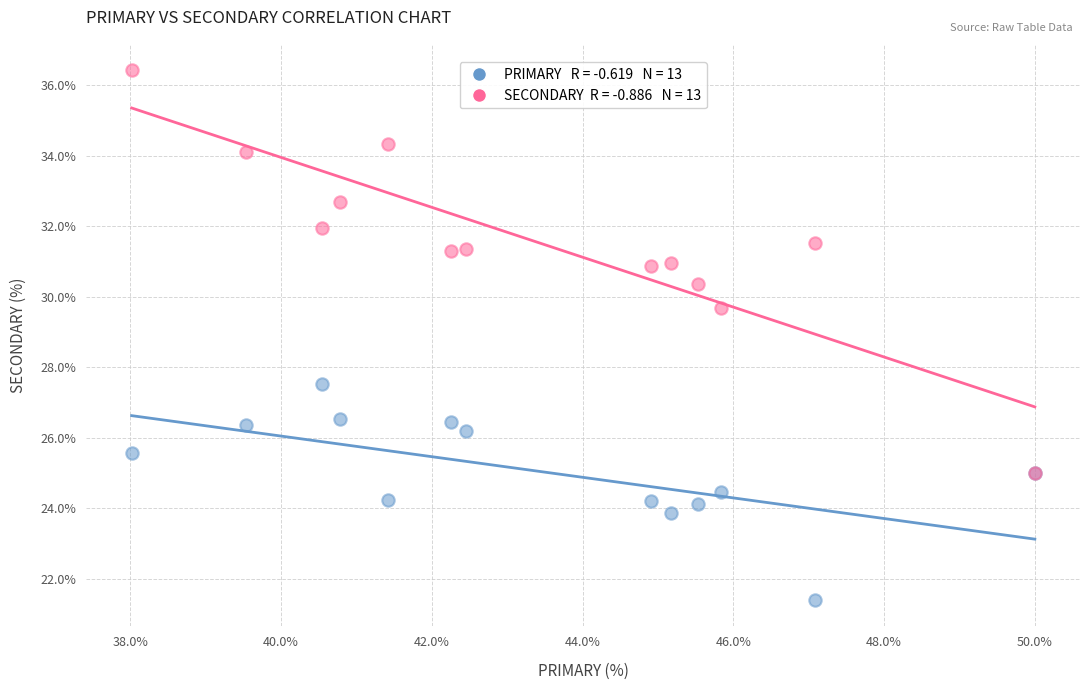

Across all series, what Y value is closest to 28?

27.5